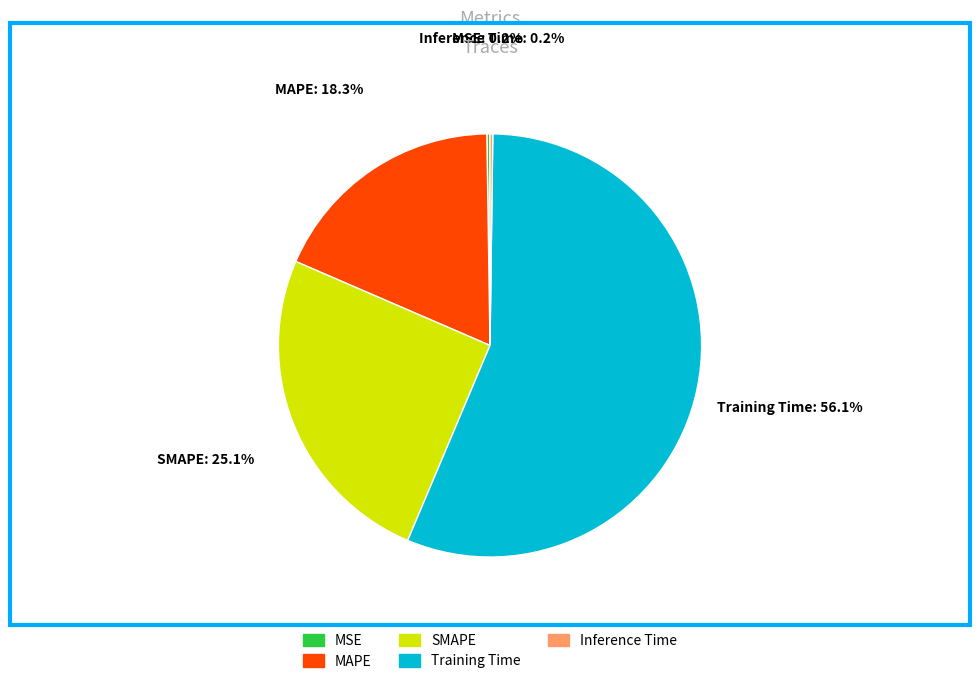

Which slice is the largest?

Training Time